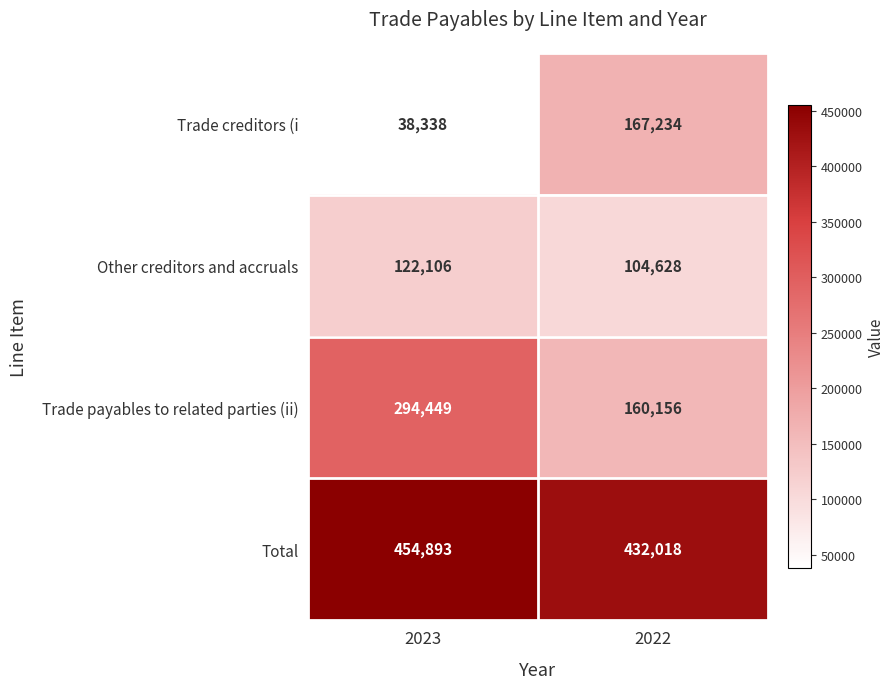

What is the smallest value displayed?

38338